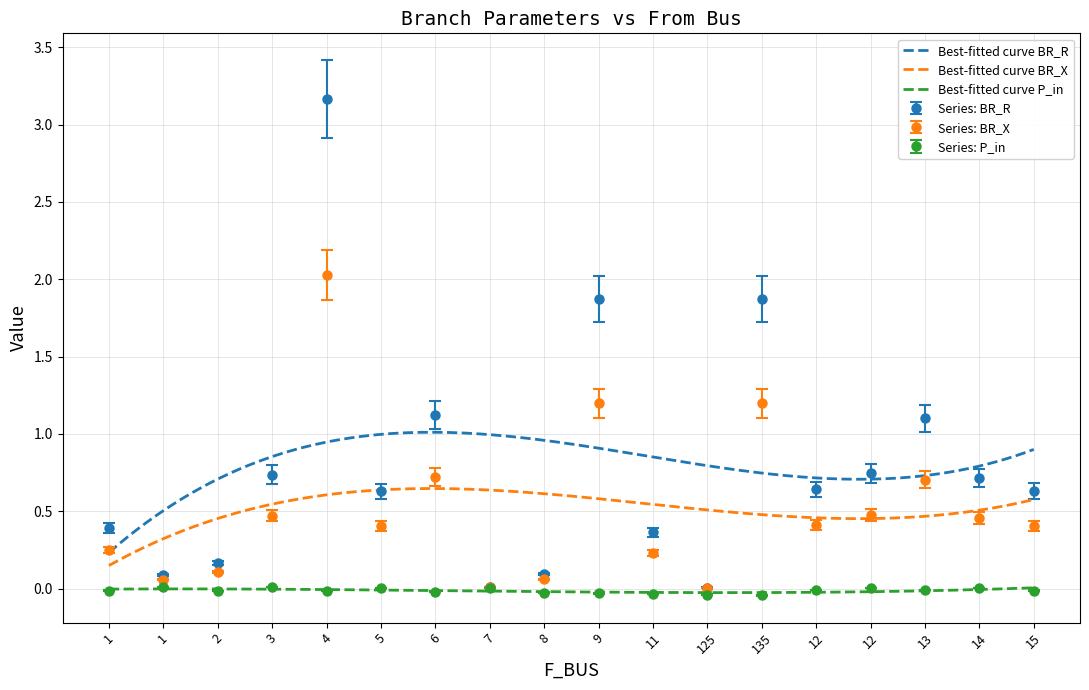

True or false: BR_R and BR_X cross at least once.

False